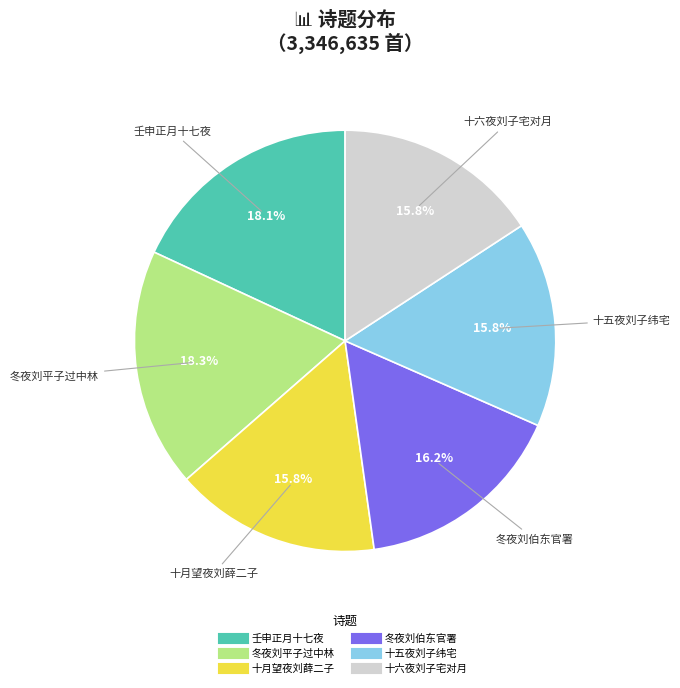

Is there a majority slice in this chart?

No